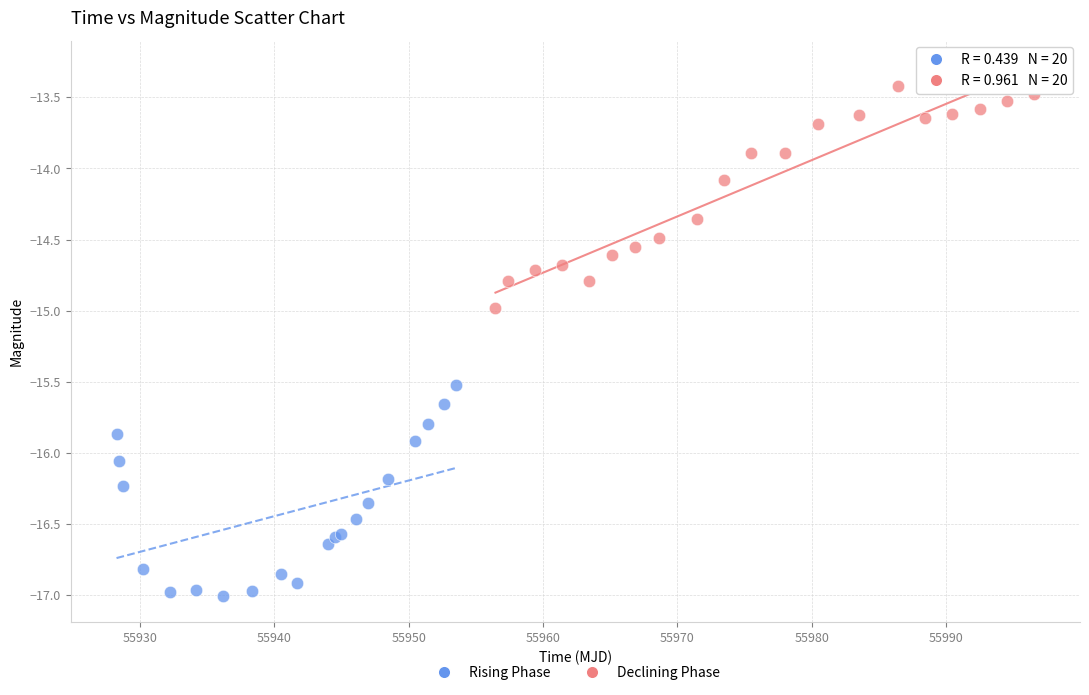

Which series has the largest Y range (max minus min)?

Declining Phase